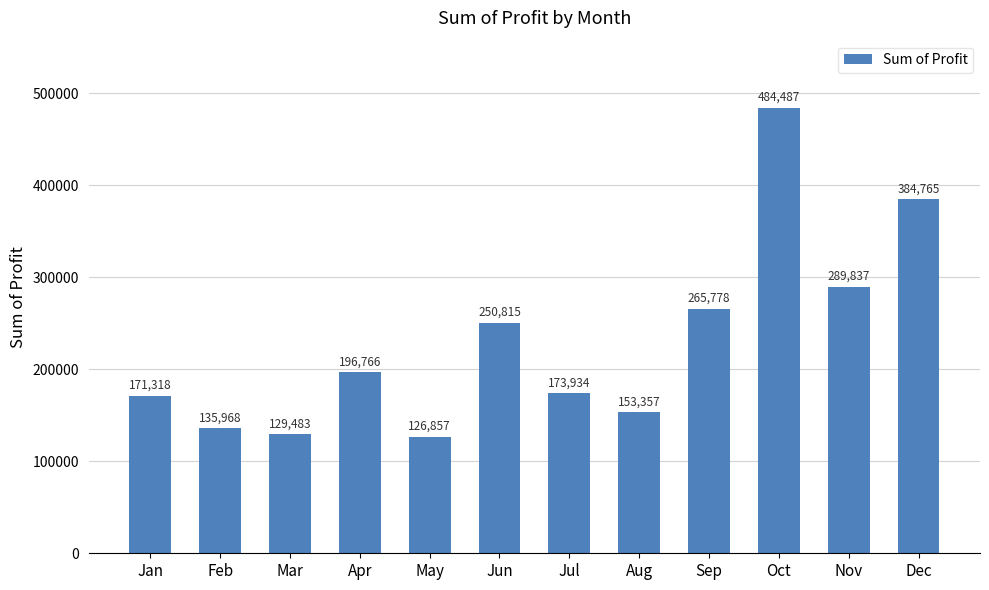

What is the difference between the values at Jan and Nov?

118519.5